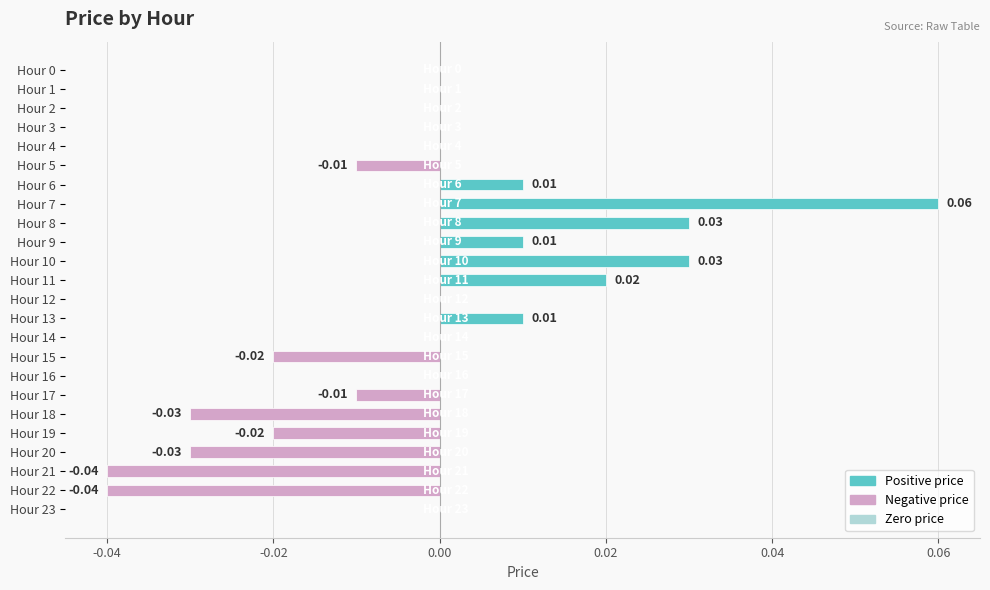

Which has a higher value, Hour 22 or Hour 17?

Hour 17